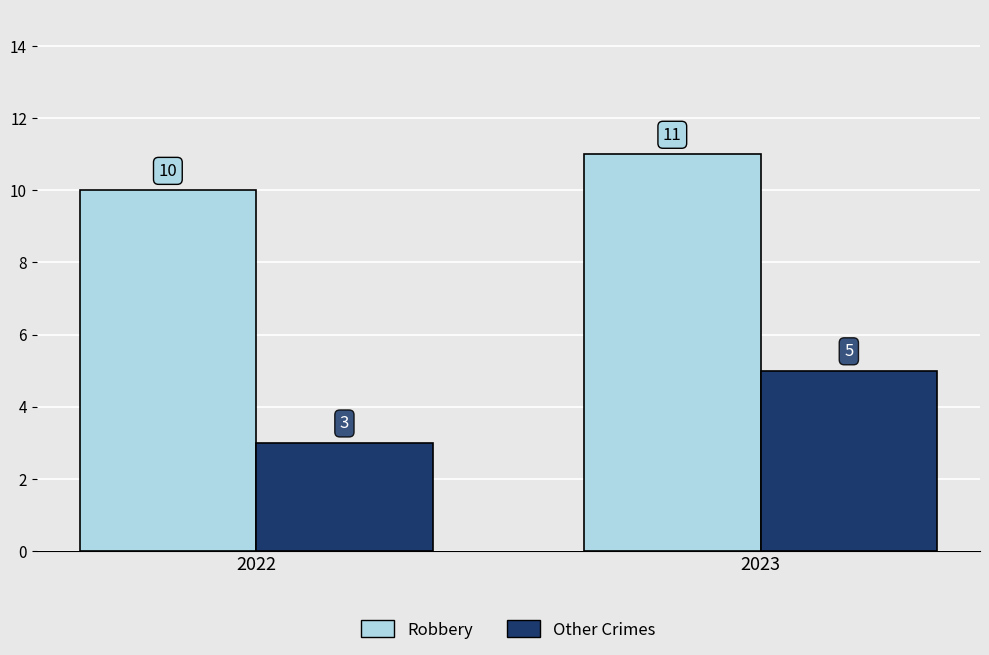

The Robbery series shows 10 at 2022. True or false?

True